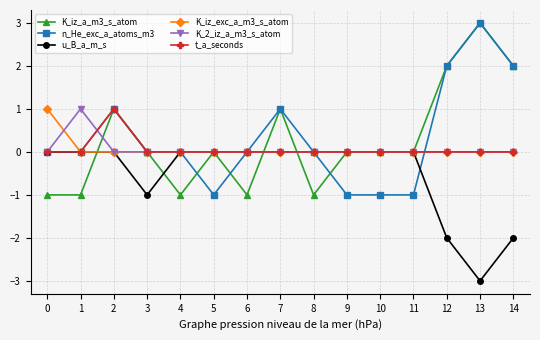

True or false: n_He_exc_a_atoms_m3 has more than 2 interior local peaks.

True